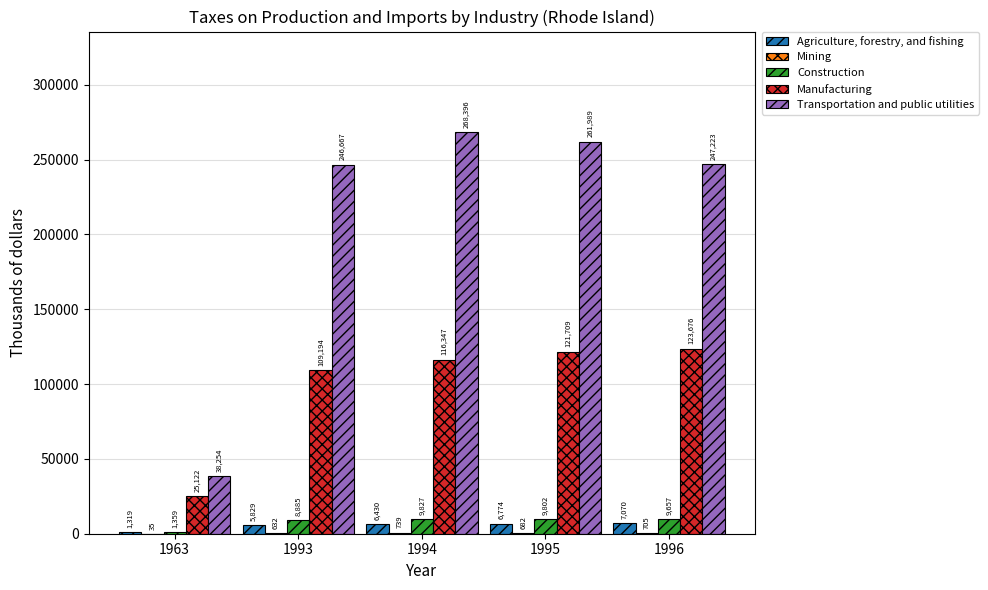

The Transportation and public utilities series shows 38254 at 1963. True or false?

True